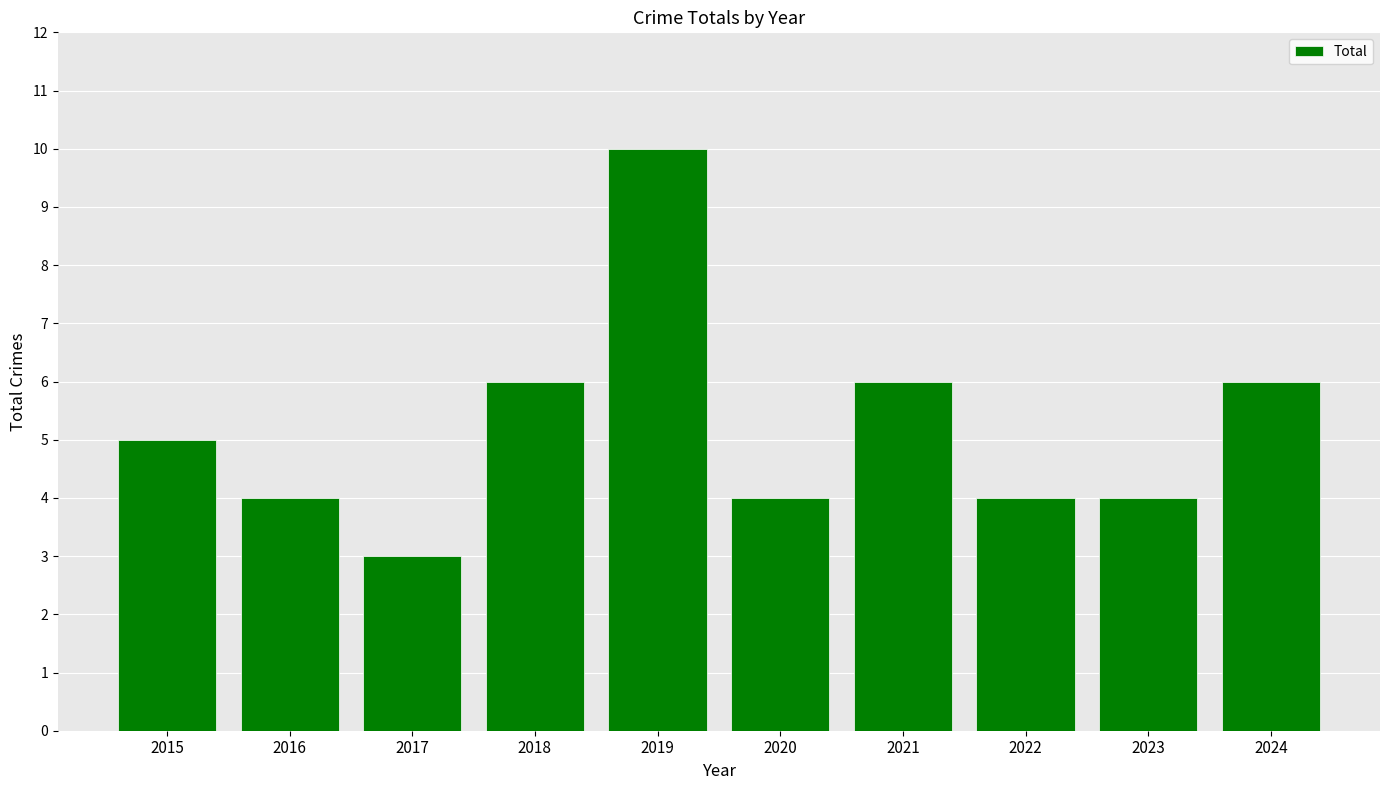

What is the sum of all values?

52